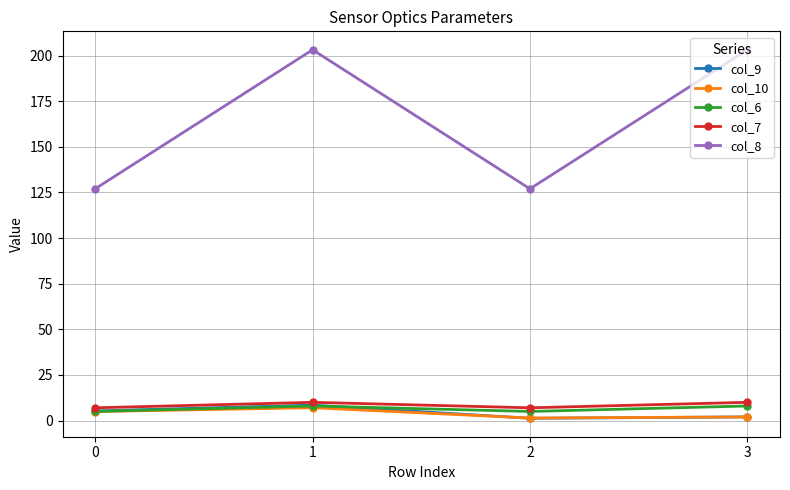

The col_7 series shows 7.0 at 0. True or false?

True